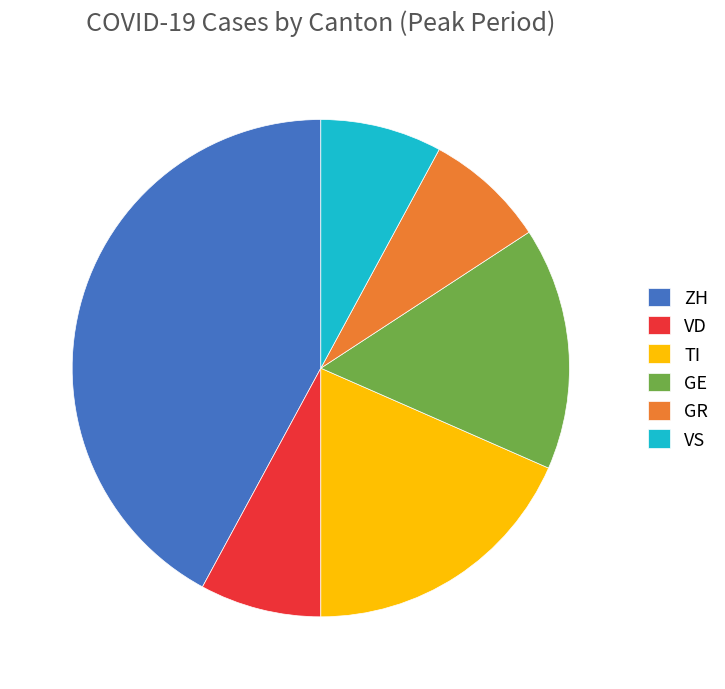

What is the ratio of the value at VS to the value at VD?

1.0